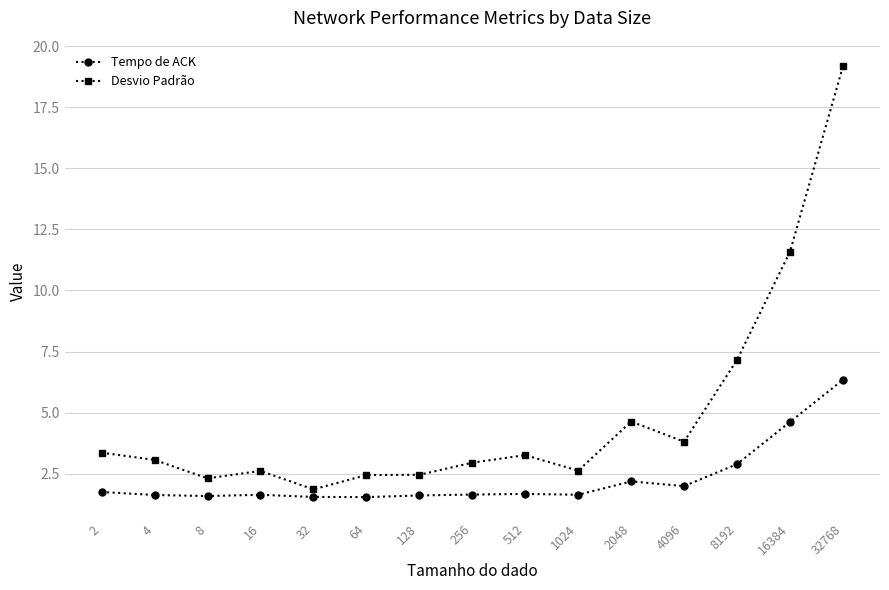

At which category does Desvio Padrão reach its first local valley?

8